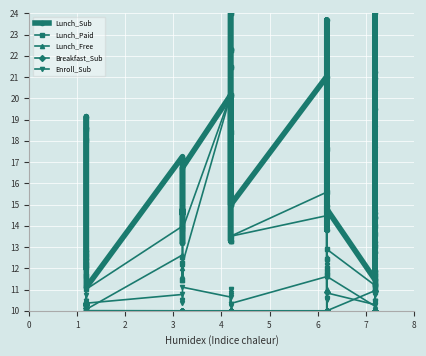

What is the difference between the second highest and second lowest values in the Lunch_Sub series?

12.5